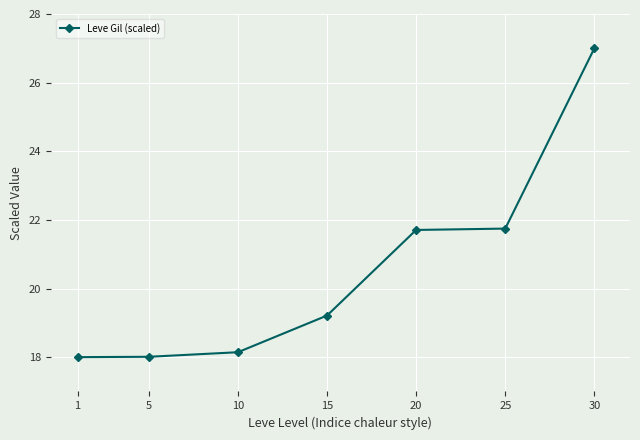

Read the value at 1.

18.0